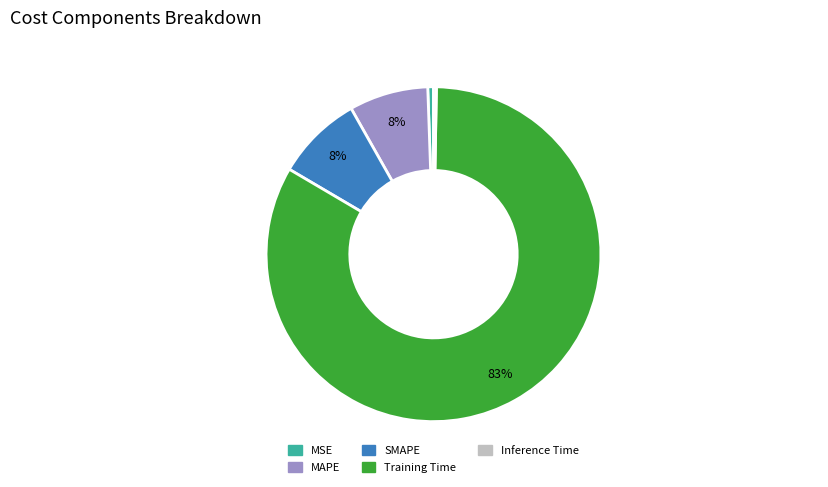

Between MAPE and Inference Time, which is larger?

MAPE